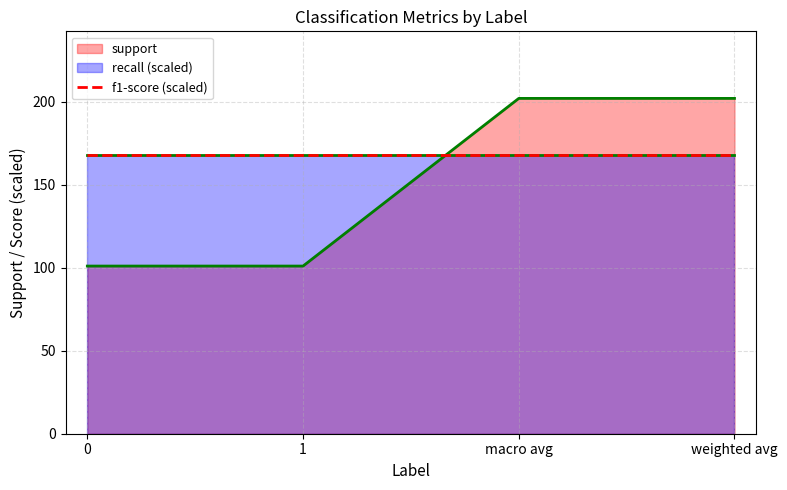

How many data points does each series have?

4